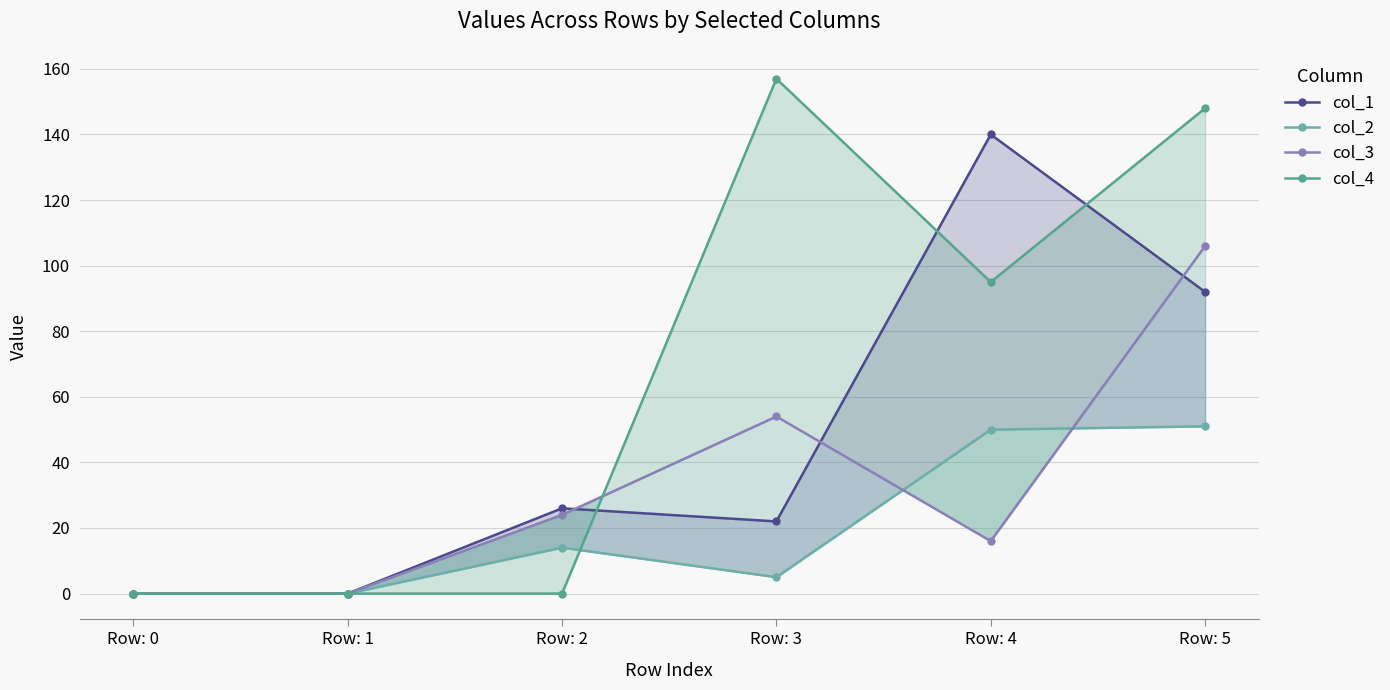

Is the value of col_2 at Row: 5 greater than the value of col_4 at Row: 2?

Yes